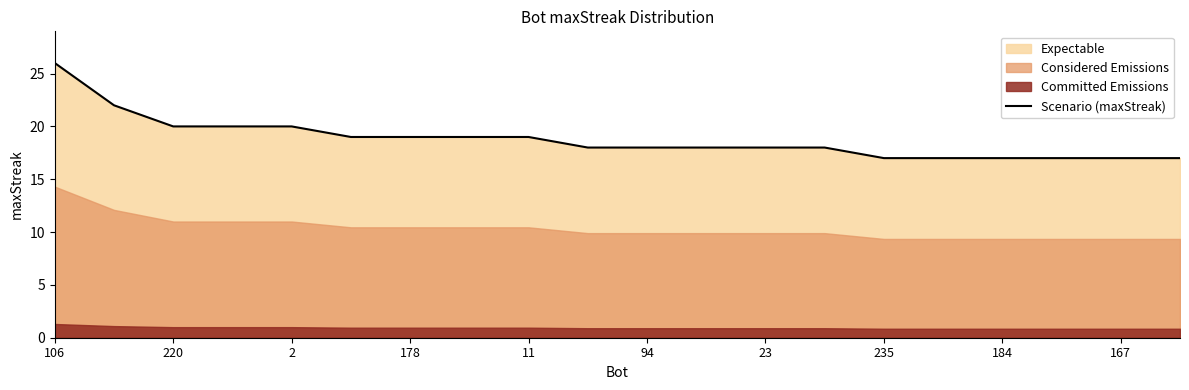

Does the chart display data point markers on the line(s)?

No